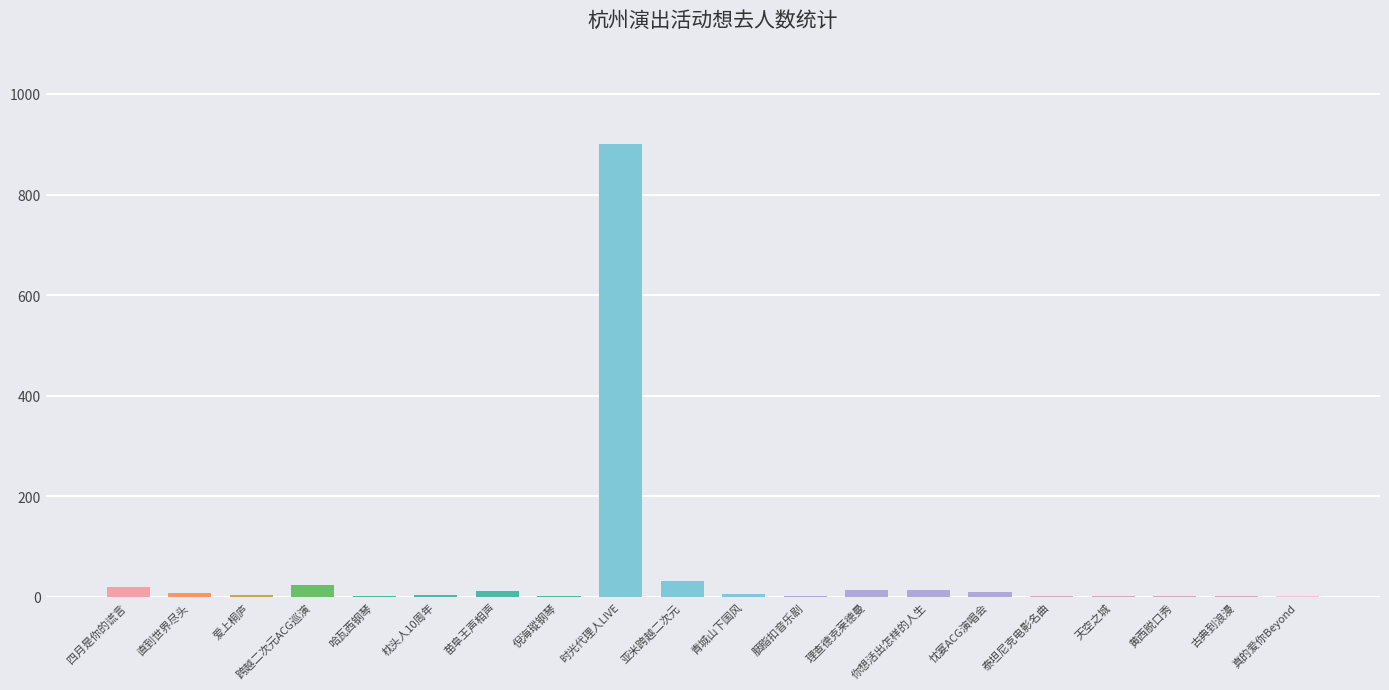

What is the greatest value displayed?

900